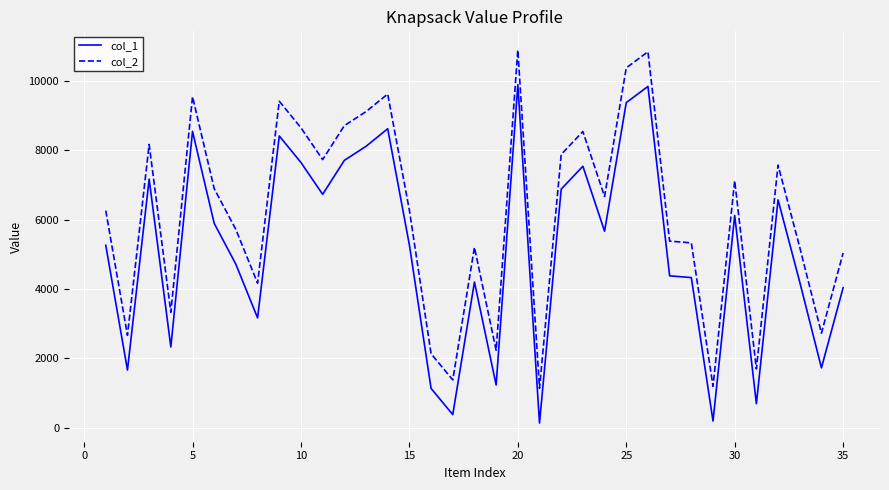

What is the difference between the maximum and minimum values in the col_2 series?

9747